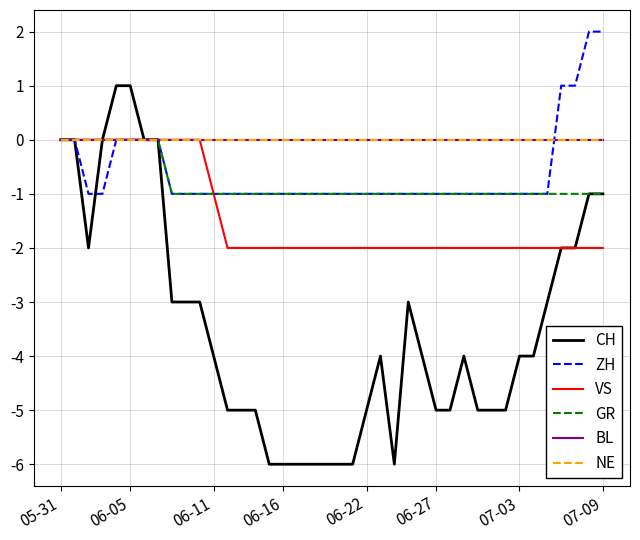

What is the maximum value shown in the chart?

2